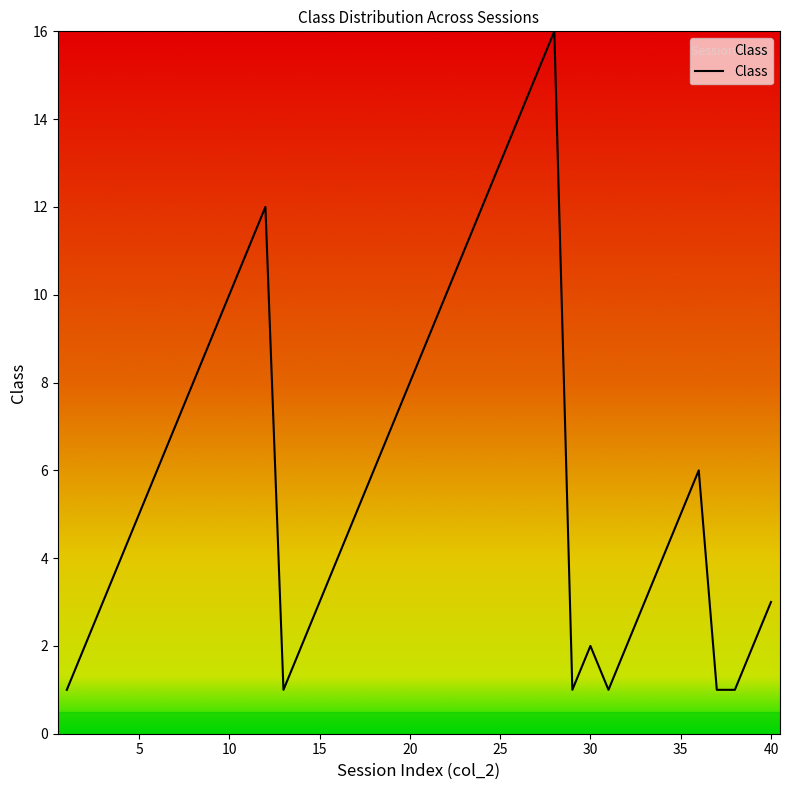

What is the maximum value shown in the chart?

16